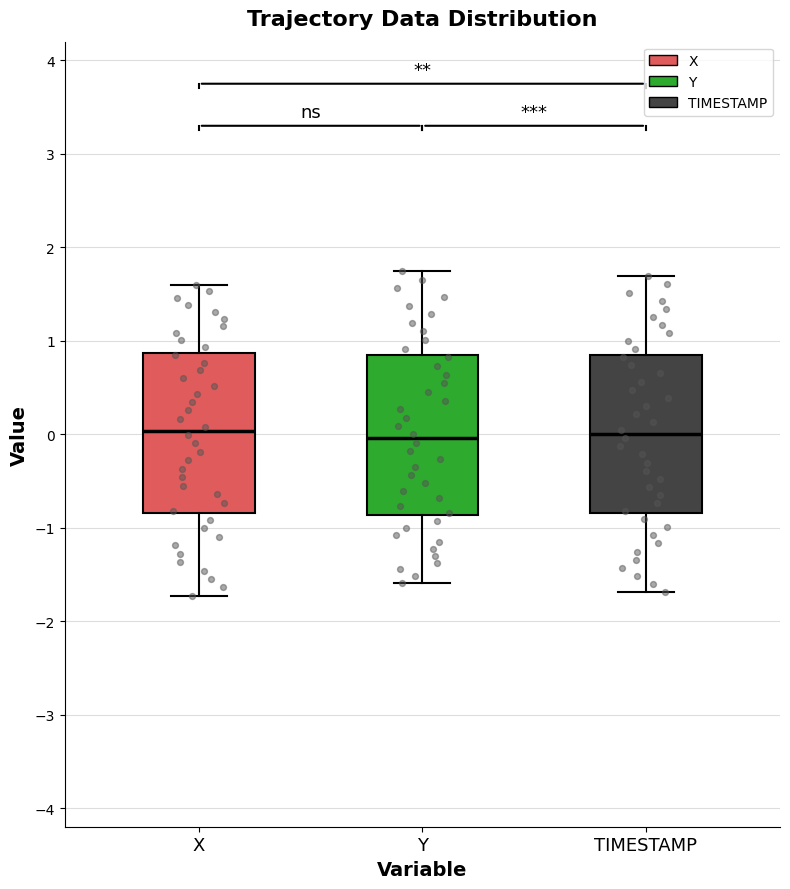

Reading left to right, transcribe this box plot: for each box, give where its median line is, the range the box spans, and where its two whiskers end, as read against the y-axis. The values are not printed on the chart, so give them approximately, as read against the axis.

X: median 0.0, box -0.8 to 0.9, whiskers -1.7 to 1.6
Y: median 0.0, box -0.9 to 0.8, whiskers -1.6 to 1.7
TIMESTAMP: median 0.0, box -0.8 to 0.8, whiskers -1.7 to 1.7